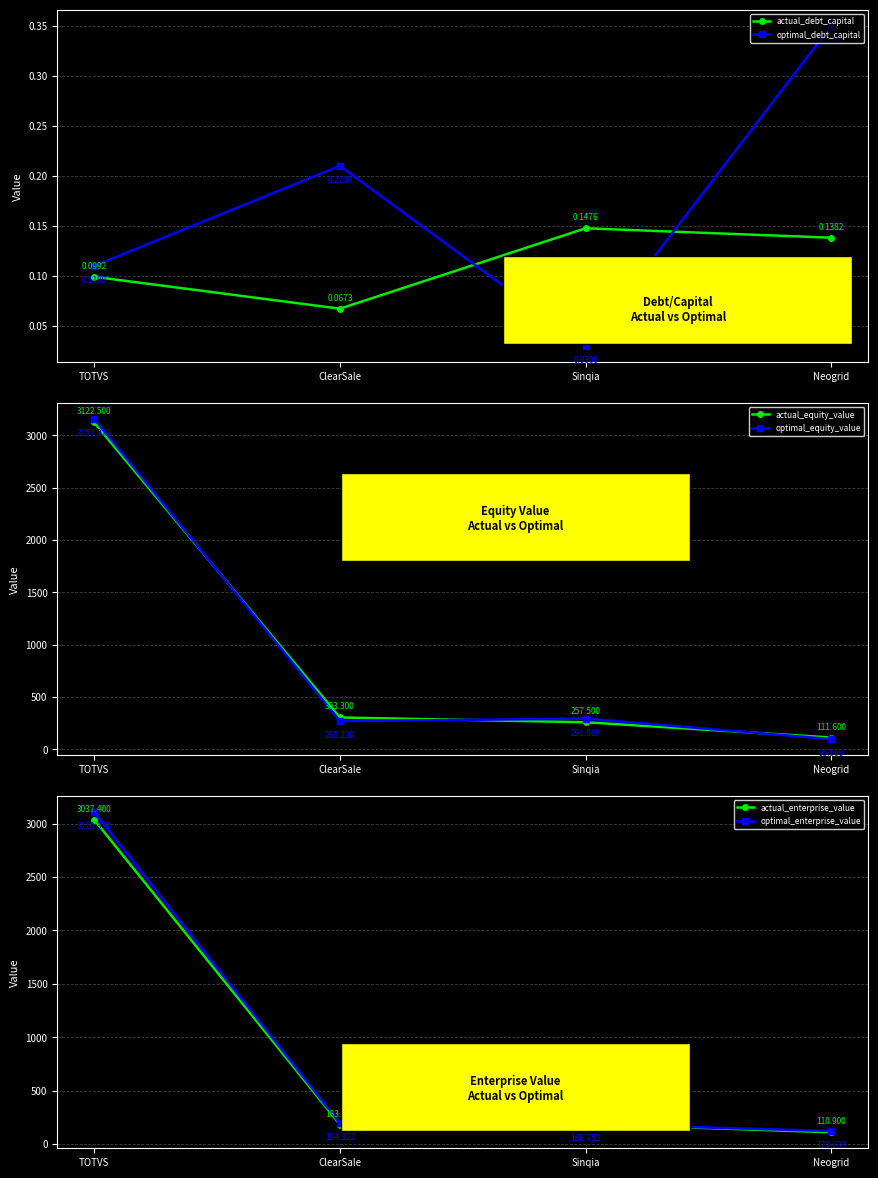

Reading right to left, extract all data points from this chart.

actual_debt_capital: 0.1	0.1	0.1	0.1
optimal_debt_capital: 0.3	0.0	0.2	0.1
actual_equity_value: 111.6	257.5	303.3	3122.5
optimal_equity_value: 95.9	292.0	268.2	3158.0
actual_enterprise_value: 110.9	187.8	183.0	3037.4
optimal_enterprise_value: 122.6	186.8	194.3	3110.4